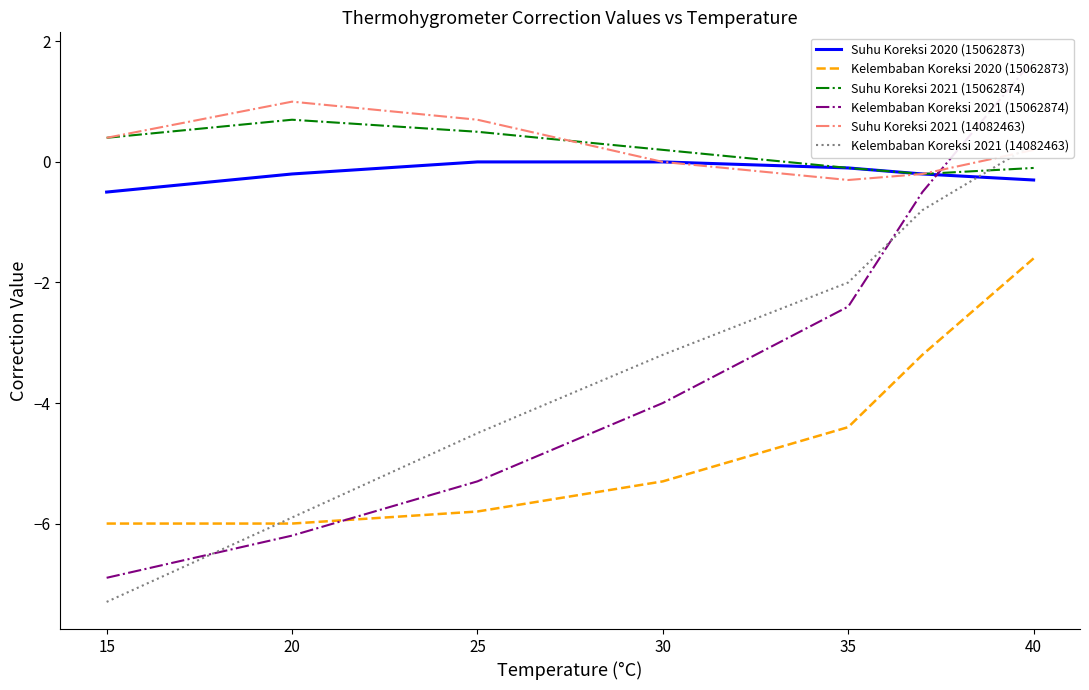

Rank the series by their maximum value, from highest to lowest.

Kelembaban Koreksi 2021 (15062874), Suhu Koreksi 2021 (14082463), Suhu Koreksi 2021 (15062874), Kelembaban Koreksi 2021 (14082463), Suhu Koreksi 2020 (15062873), Kelembaban Koreksi 2020 (15062873)